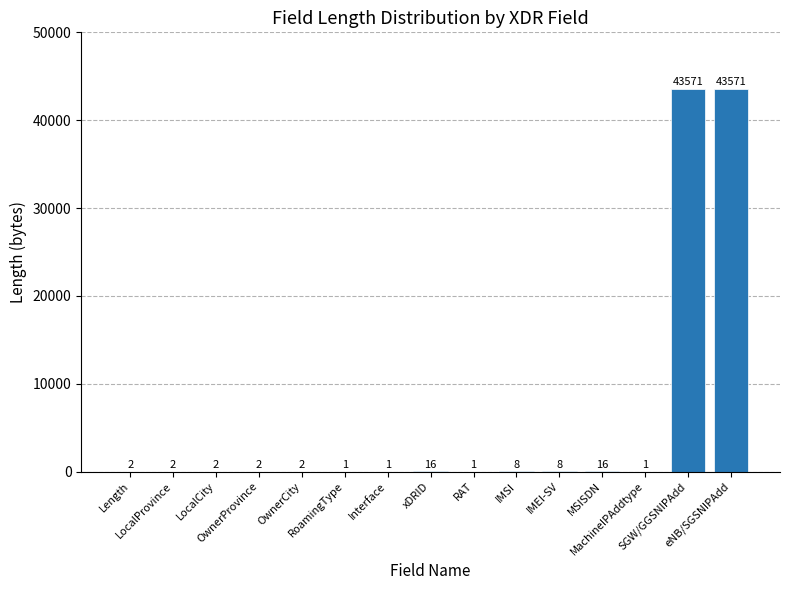

What is the sum of all values?

87204